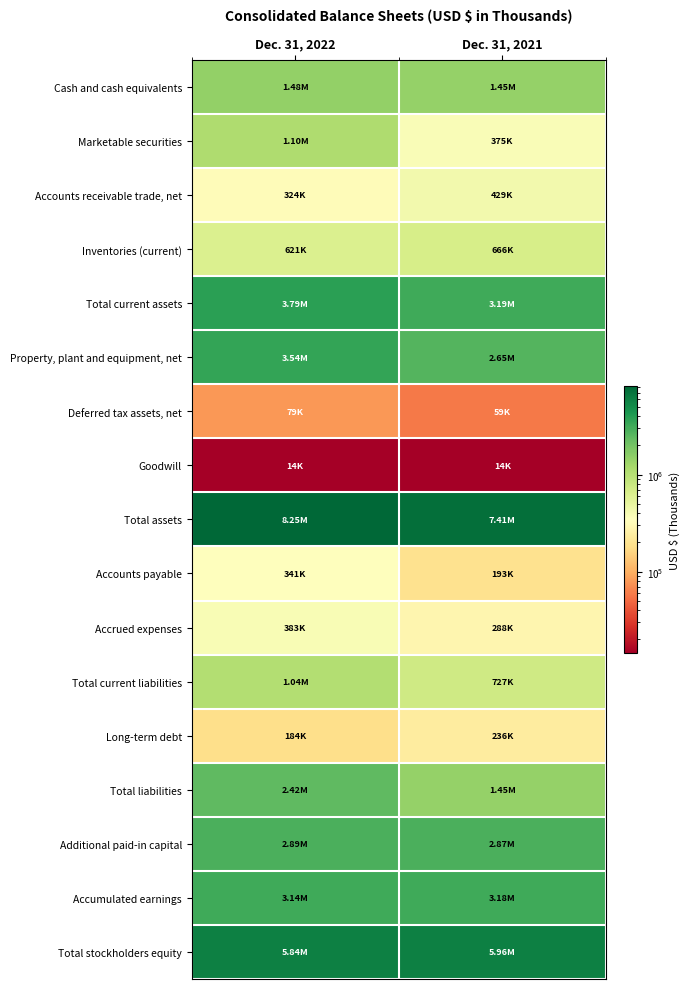

Reading left to right, list all the values displayed in this chart.

Cash and cash equivalents: Dec. 31, 2022=1481269	Dec. 31, 2021=1450654
Marketable securities: Dec. 31, 2022=1096712	Dec. 31, 2021=375389
Accounts receivable trade, net: Dec. 31, 2022=324337	Dec. 31, 2021=429436
Inventories (current): Dec. 31, 2022=621376	Dec. 31, 2021=666299
Total current assets: Dec. 31, 2022=3791421	Dec. 31, 2021=3191243
Property, plant and equipment, net: Dec. 31, 2022=3536902	Dec. 31, 2021=2649587
Deferred tax assets, net: Dec. 31, 2022=78680	Dec. 31, 2021=59162
Goodwill: Dec. 31, 2022=14462	Dec. 31, 2021=14462
Total assets: Dec. 31, 2022=8251228	Dec. 31, 2021=7413746
Accounts payable: Dec. 31, 2022=341409	Dec. 31, 2021=193374
Accrued expenses: Dec. 31, 2022=382782	Dec. 31, 2021=288450
Total current liabilities: Dec. 31, 2022=1038048	Dec. 31, 2021=726878
Long-term debt: Dec. 31, 2022=184349	Dec. 31, 2021=236005
Total liabilities: Dec. 31, 2022=2415173	Dec. 31, 2021=1454195
Additional paid-in capital: Dec. 31, 2022=2887476	Dec. 31, 2021=2871352
Accumulated earnings: Dec. 31, 2022=3140289	Dec. 31, 2021=3184455
Total stockholders equity: Dec. 31, 2022=5836055	Dec. 31, 2021=5959551